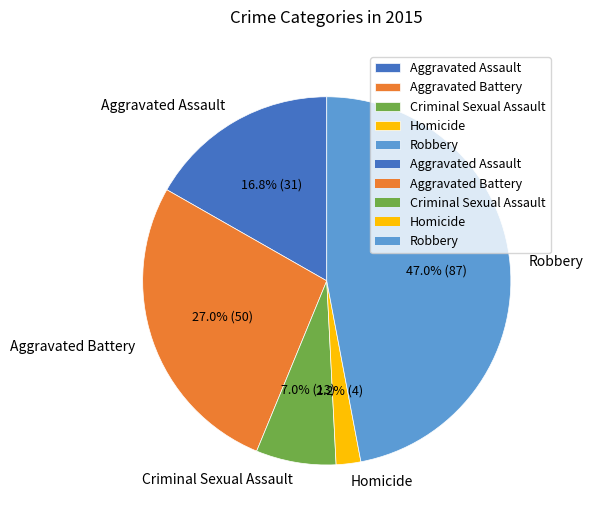

To the nearest percent, what is the difference between the Aggravated Assault and Aggravated Battery slice percentages?

10%